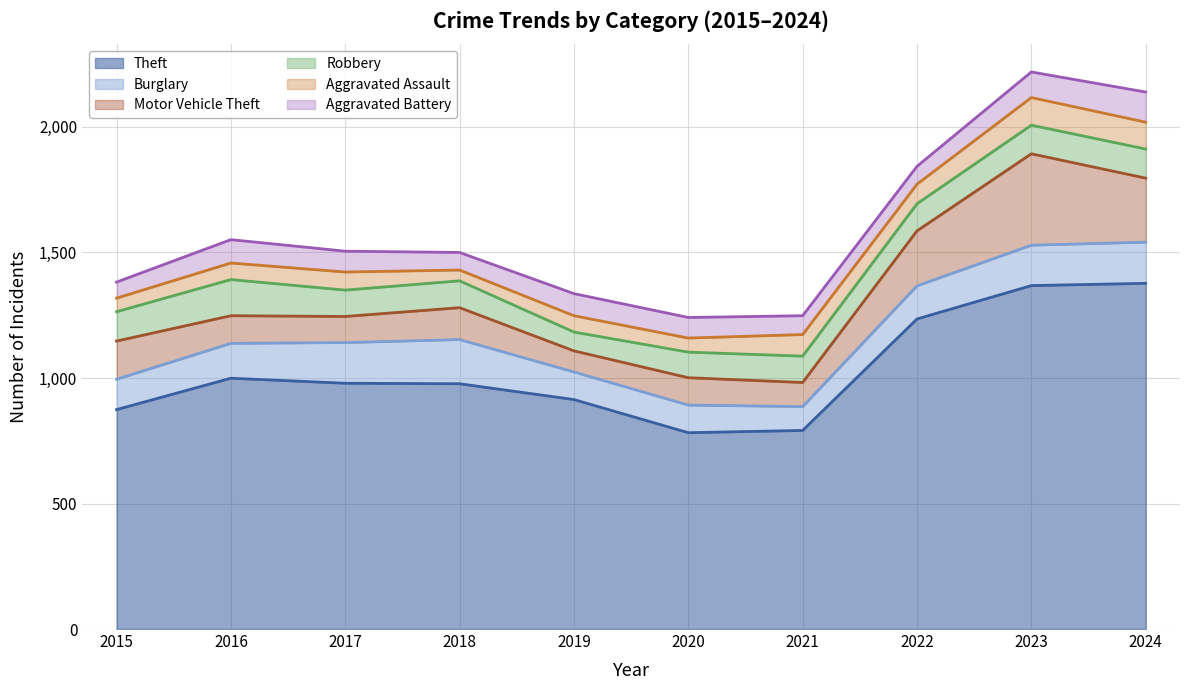

What is the value of the Aggravated Battery point at the 9th from the left?

102